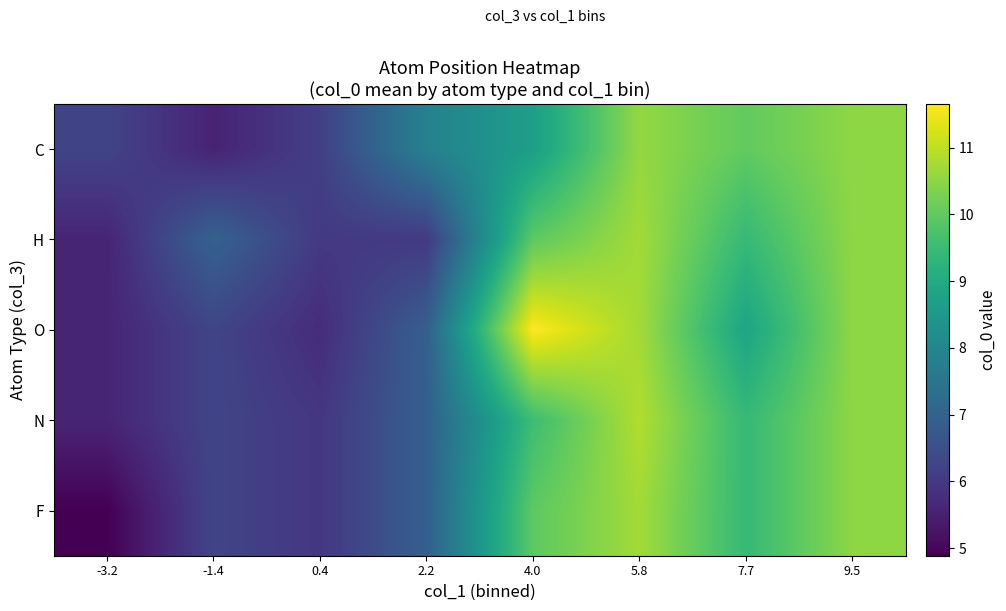

What is the total value across all series at 4.0?

49.8